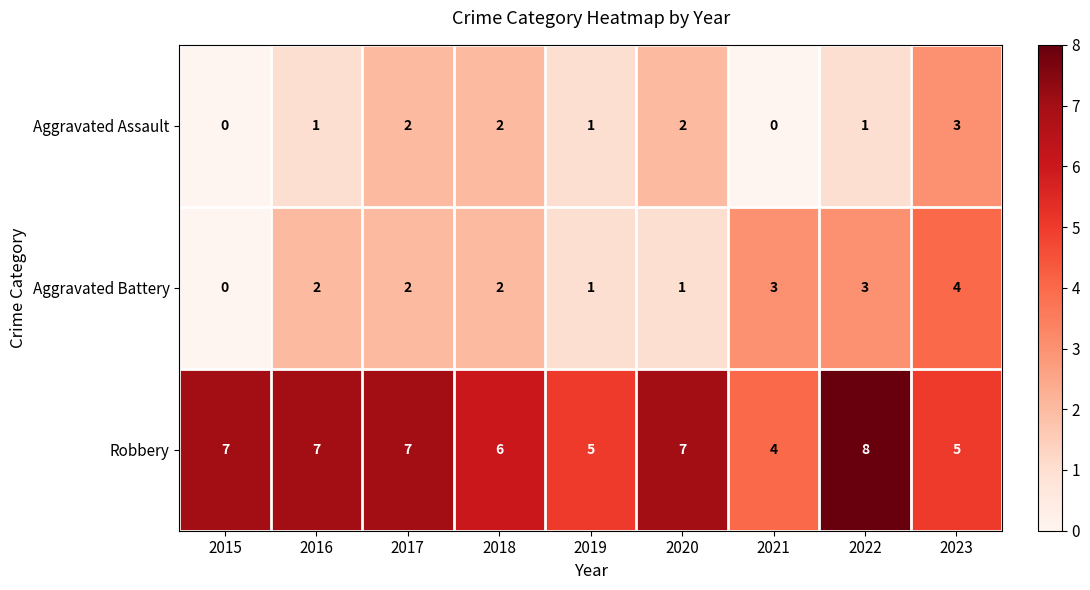

What is the total value across all series at 2017?

11